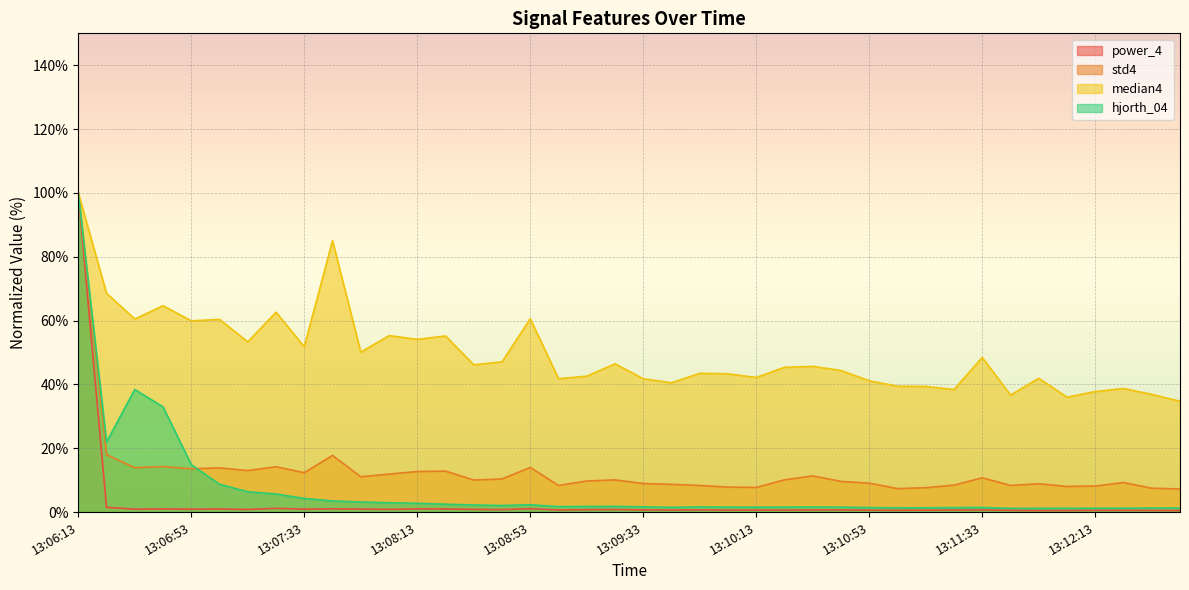

Which series changed the most between 13:07:03 and 13:11:03?

median4